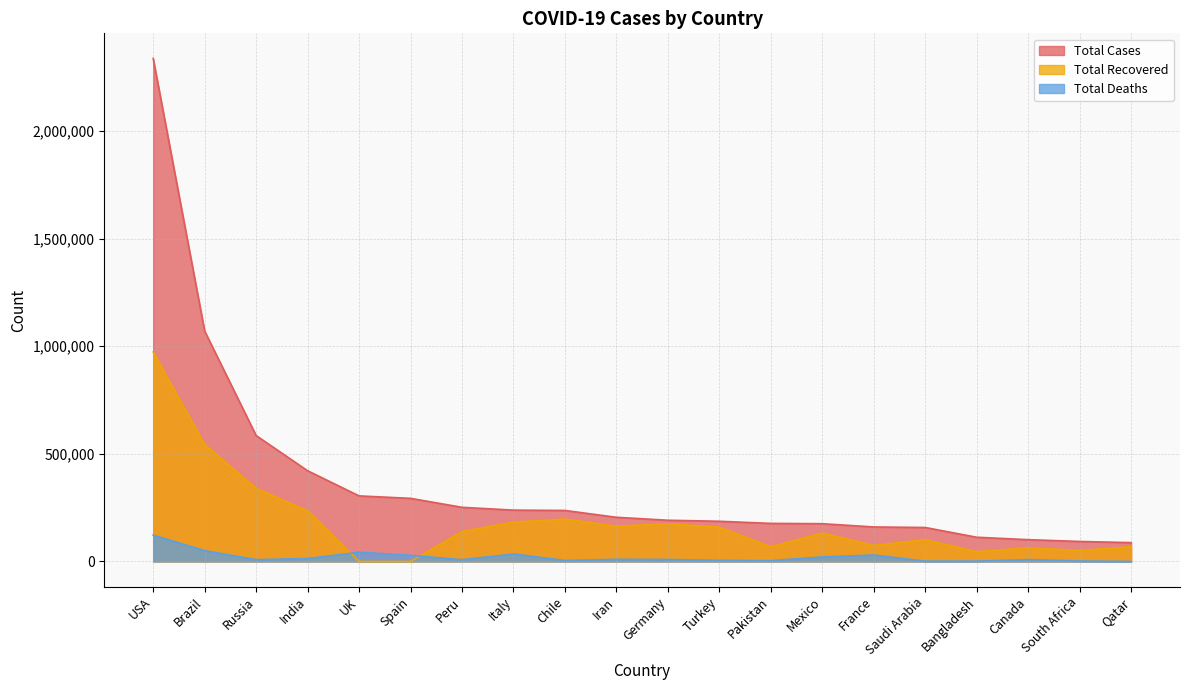

Count the number of data series in this chart.

3